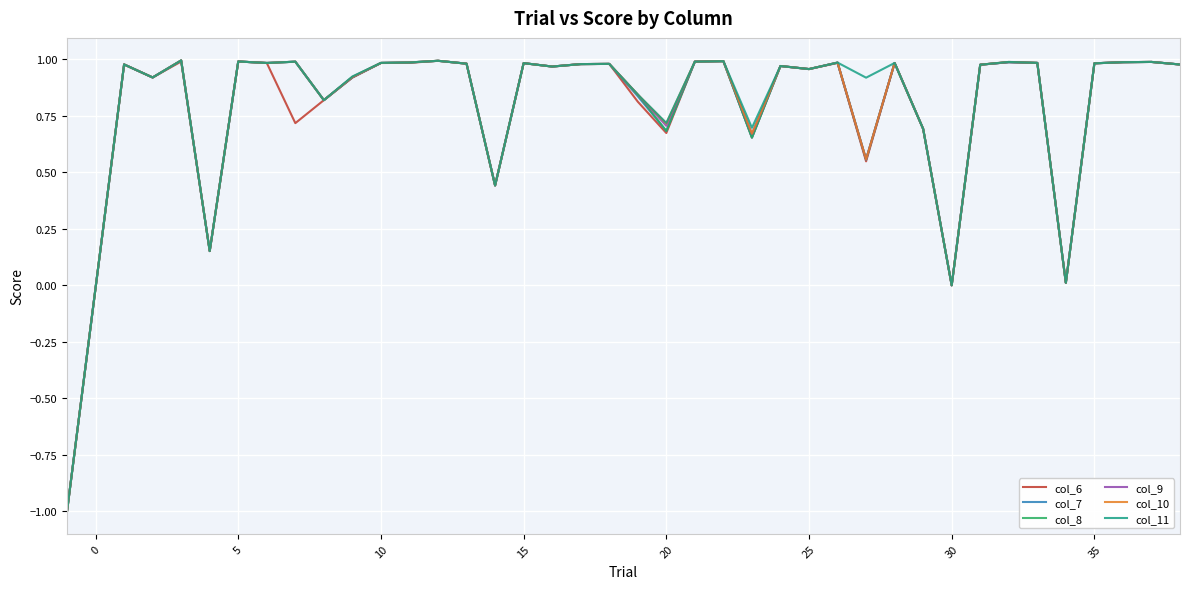

What is the minimum value shown in the chart?

-1.0